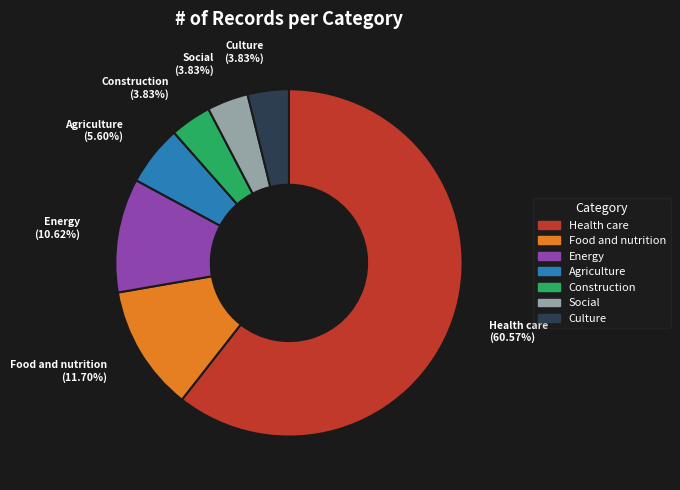

Which category has the biggest portion of the pie?

Health care